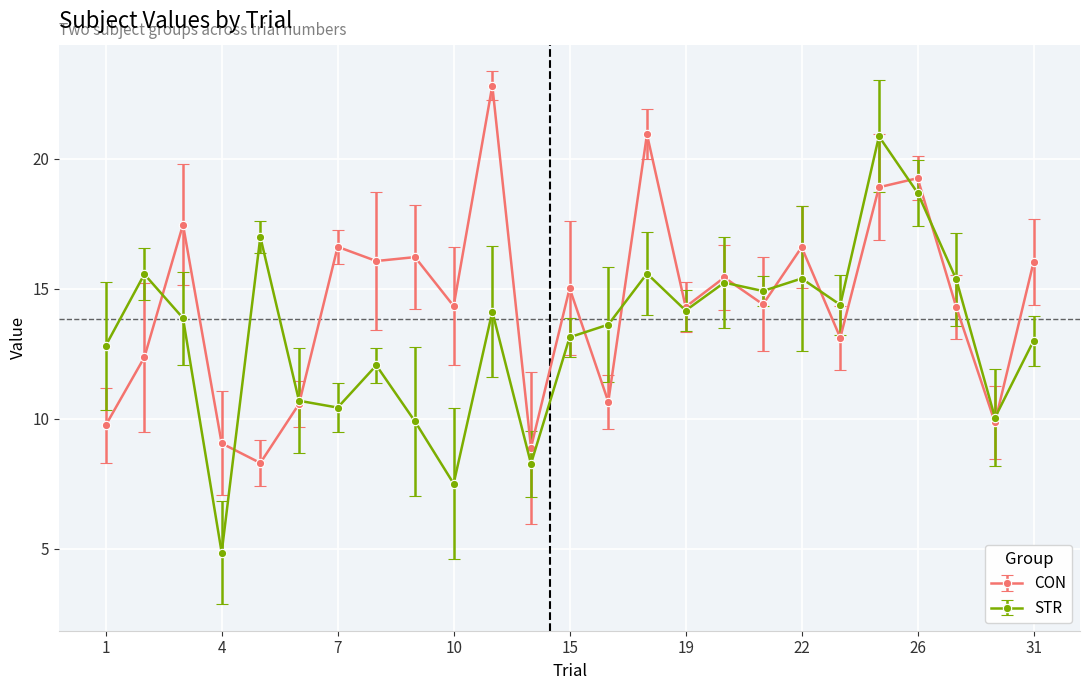

What is the value of the CON point at the 6th from the left?

10.6